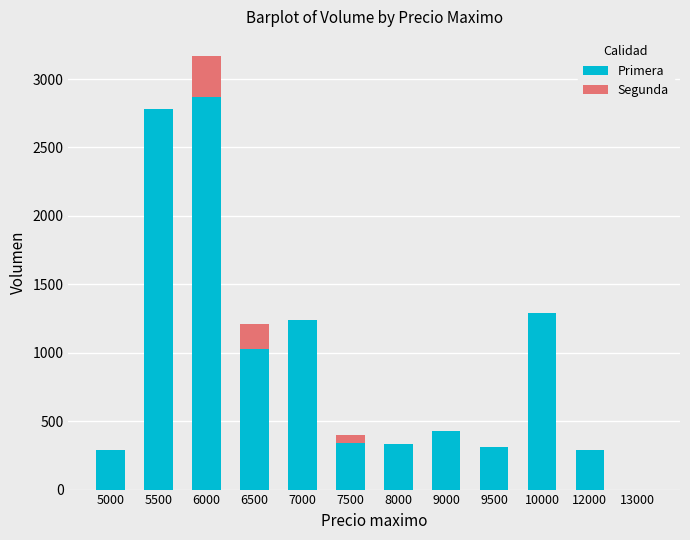

Is it true that Primera equals 1240 at 7000?

True